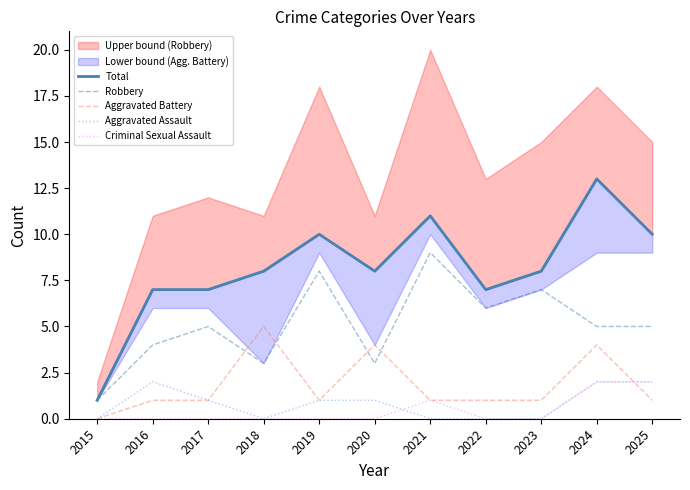

True or false: Aggravated Battery and Robbery cross at least once.

True